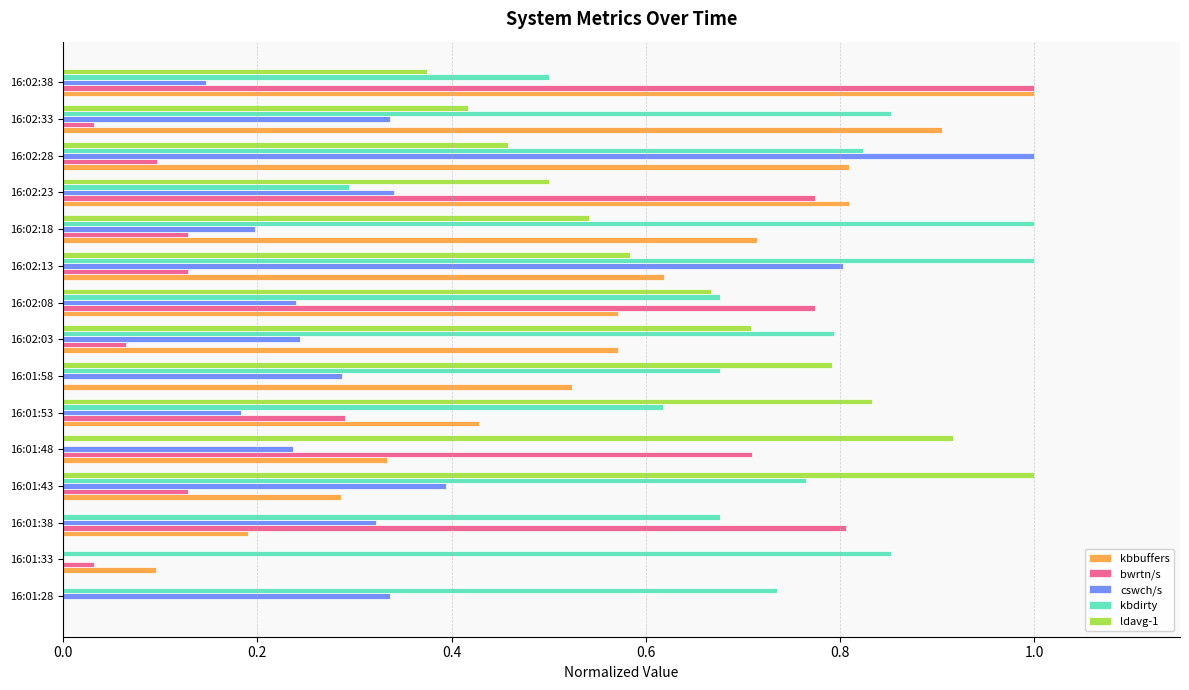

What is the maximum value for bwrtn/s?

1.0